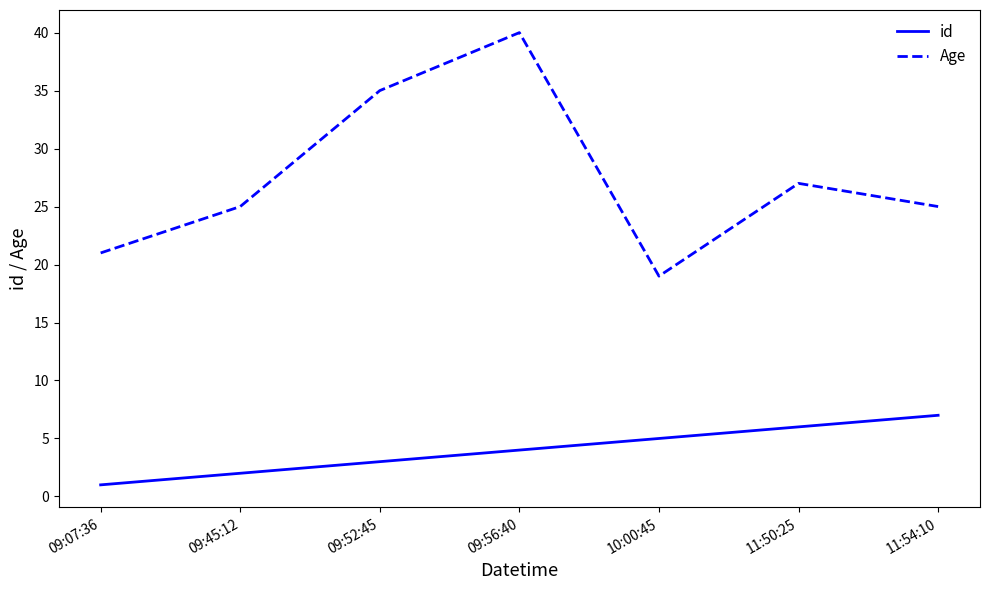

Reading left to right, list all the values displayed in this chart.

id: 09:07:36=1	09:45:12=2	09:52:45=3	09:56:40=4	10:00:45=5	11:50:25=6	11:54:10=7
Age: 09:07:36=21	09:45:12=25	09:52:45=35	09:56:40=40	10:00:45=19	11:50:25=27	11:54:10=25